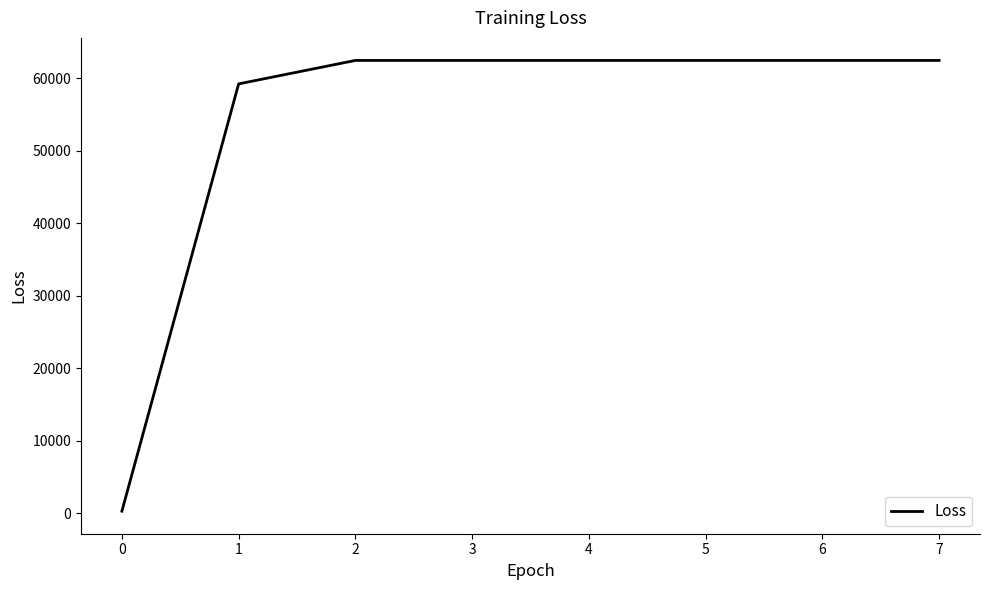

Does the chart display data point markers on the line(s)?

No